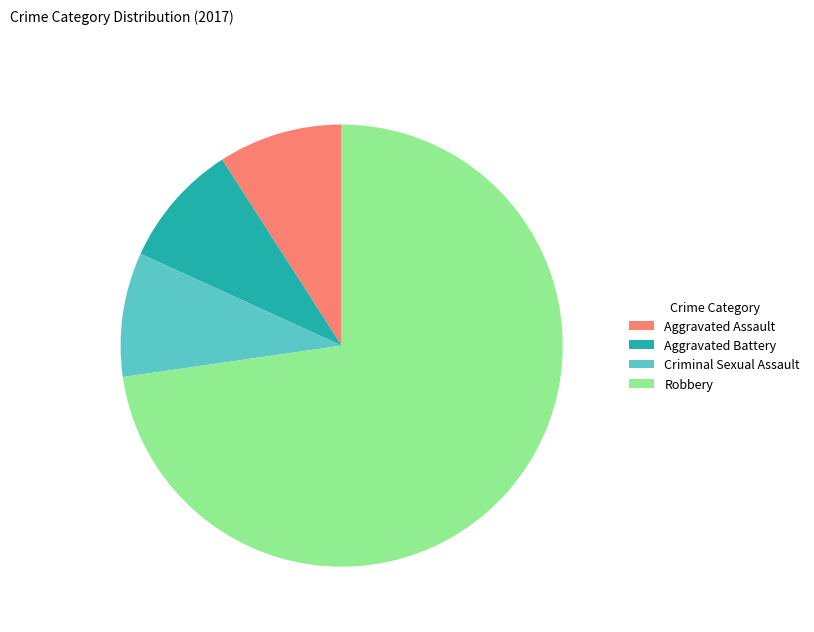

Is it true that Aggravated Assault is 1% of the pie?

False